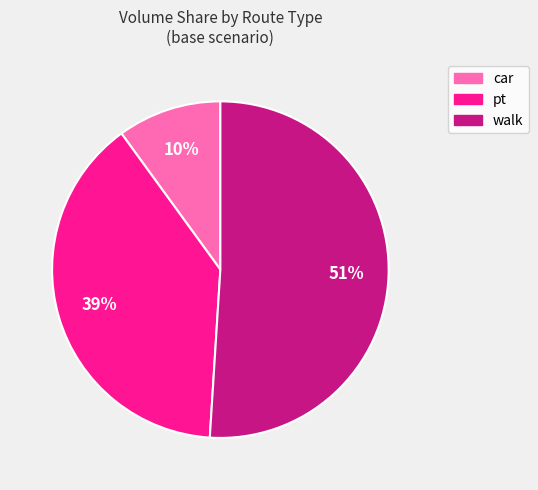

Is there any slice that represents more than half of the pie?

Yes